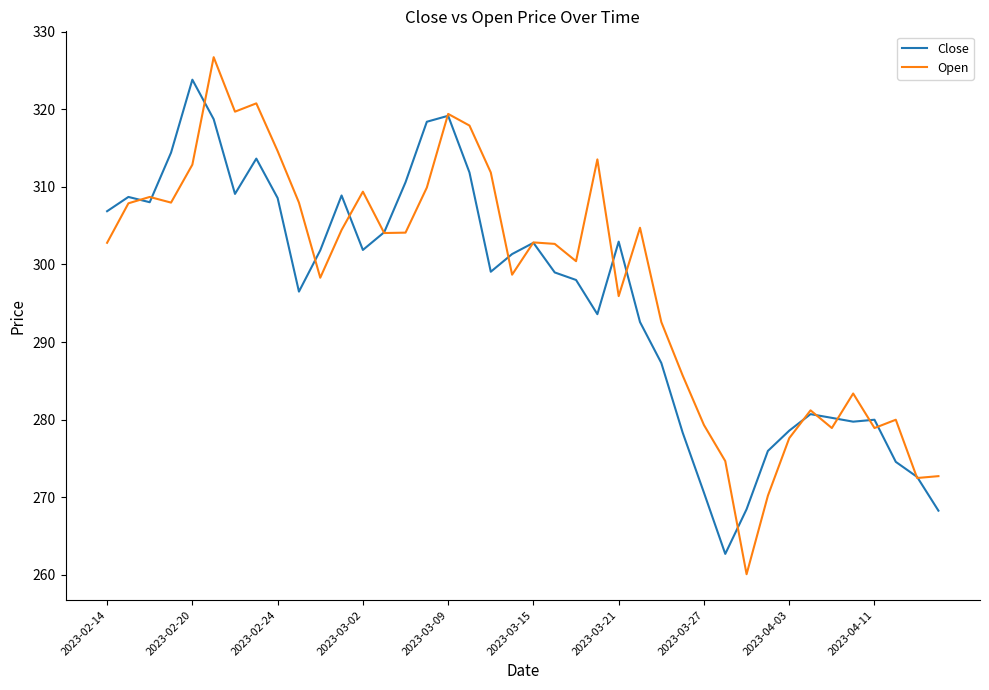

What is the minimum value for Open?

260.1